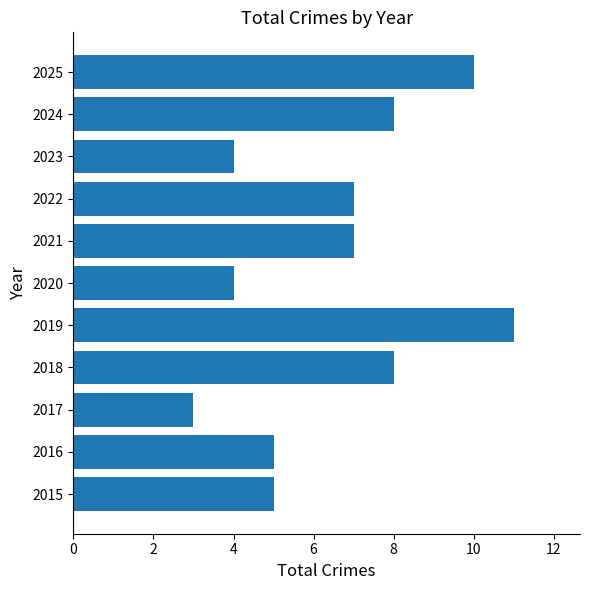

Does the chart contain any negative values?

No